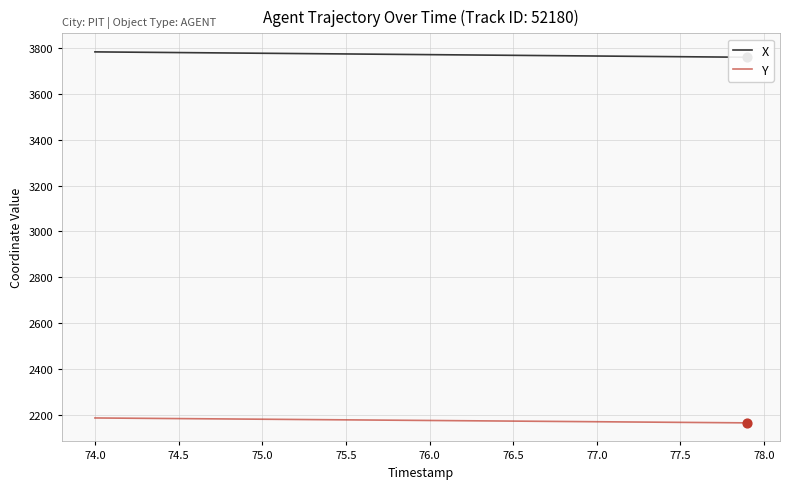

At how many categories does at least one series exceed 3562?

40